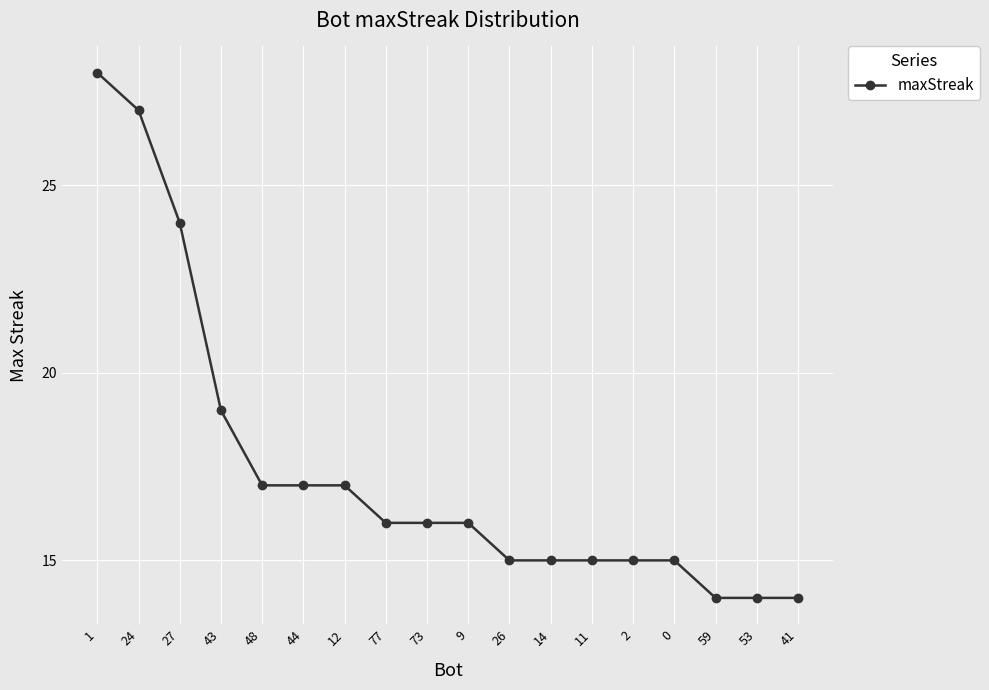

Where is the data nearest to the value 21?

43